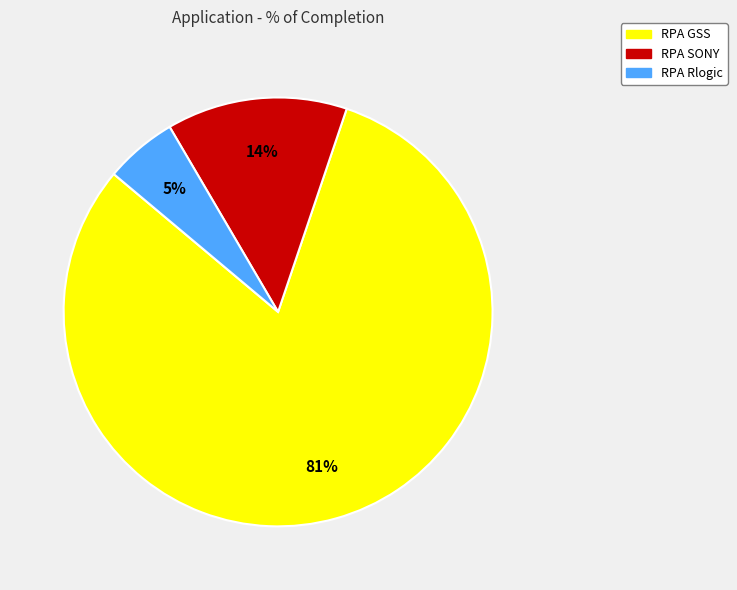

Which has a higher value, RPA SONY or RPA Rlogic?

RPA SONY